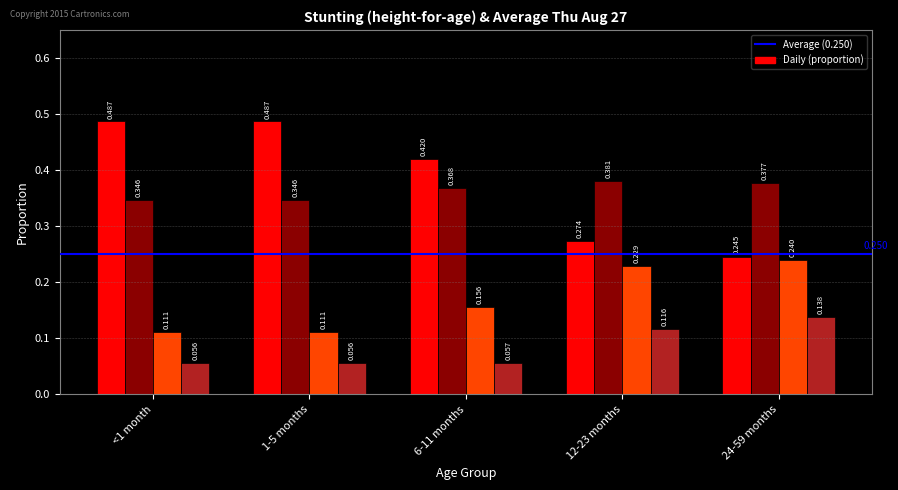

Between 12-23 months and 1-5 months, which is larger?

1-5 months